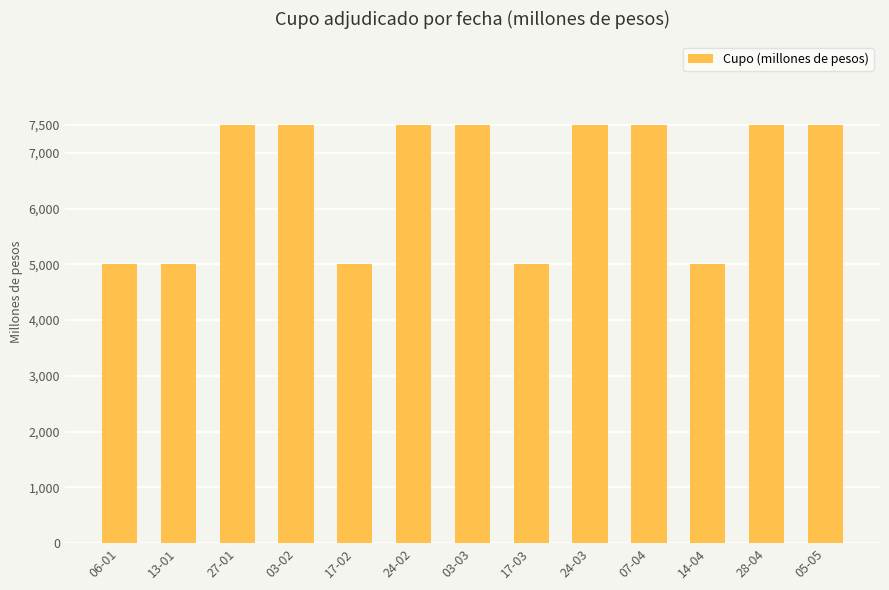

The value at 24-03 is 7500. True or false?

True